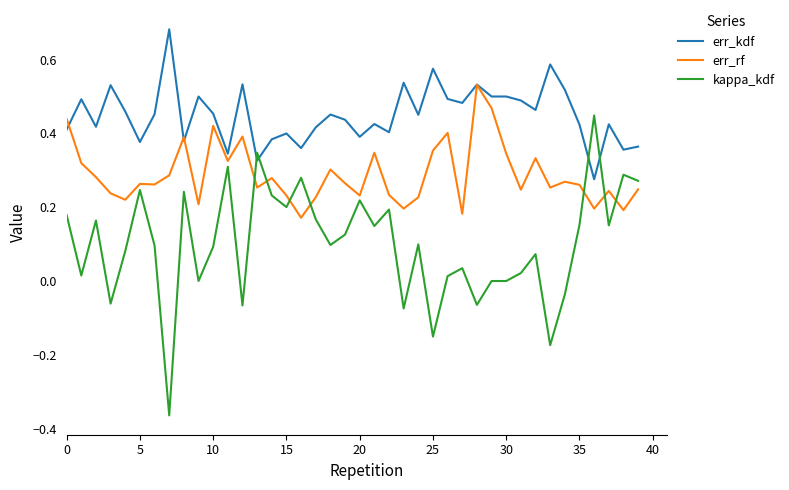

Which series has the widest spread of values?

kappa_kdf